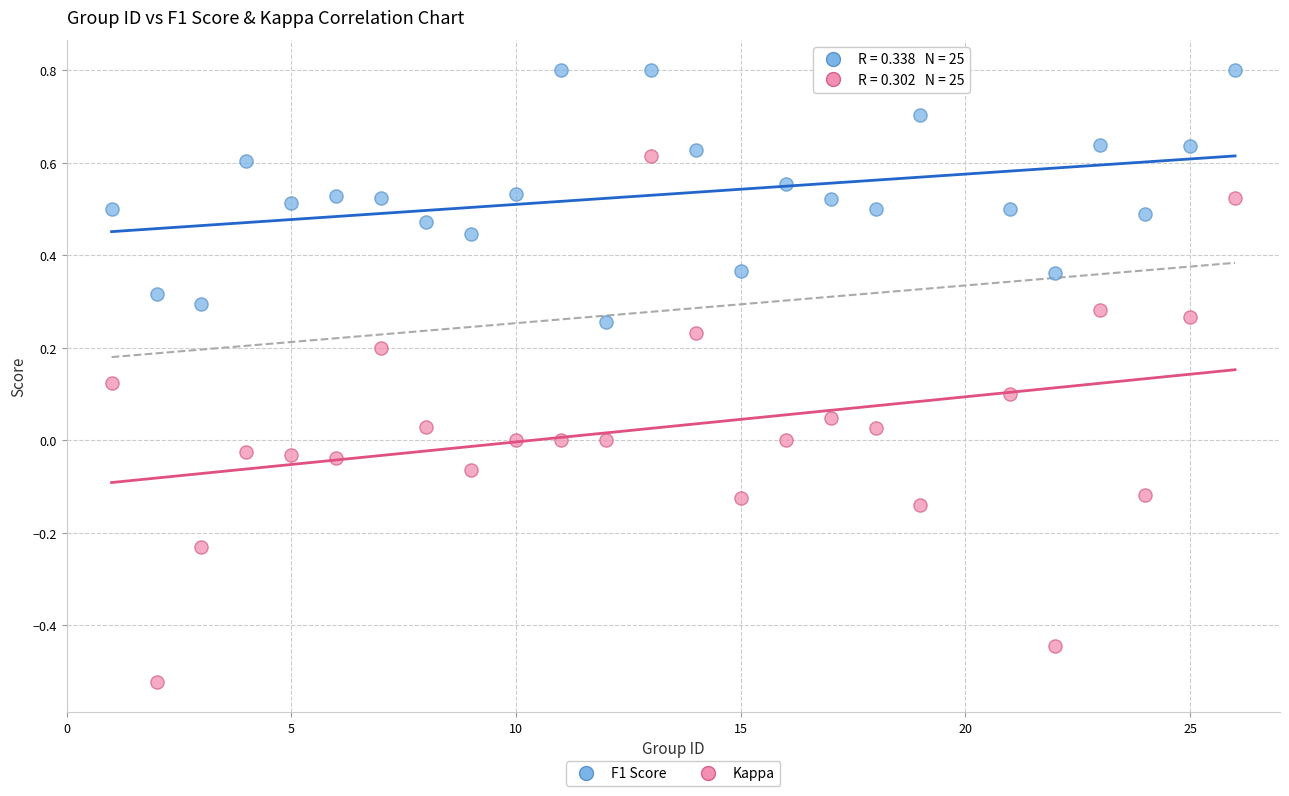

Across all data points, what is the range of Y values (max minus min)?

1.3